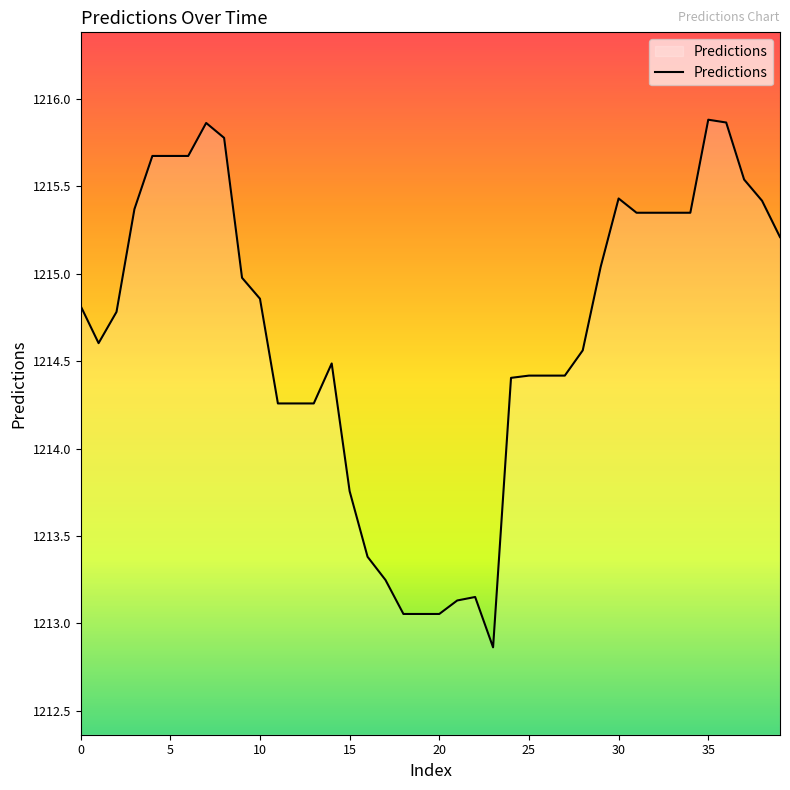

What is the smallest value displayed?

1212.9